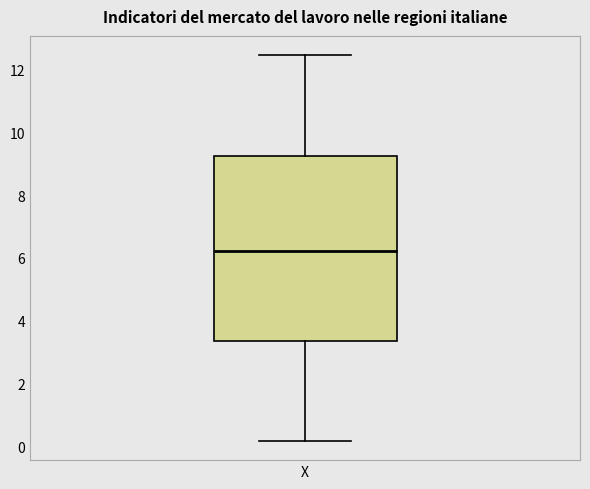

Transcribe this box plot: give where the median line is, the range the box spans, and where the two whiskers end, as read against the y-axis. The values are not printed on the chart, so give them approximately, as read against the axis.

median 6.2, box 3.4 to 9.2, whiskers 0.2 to 12.4